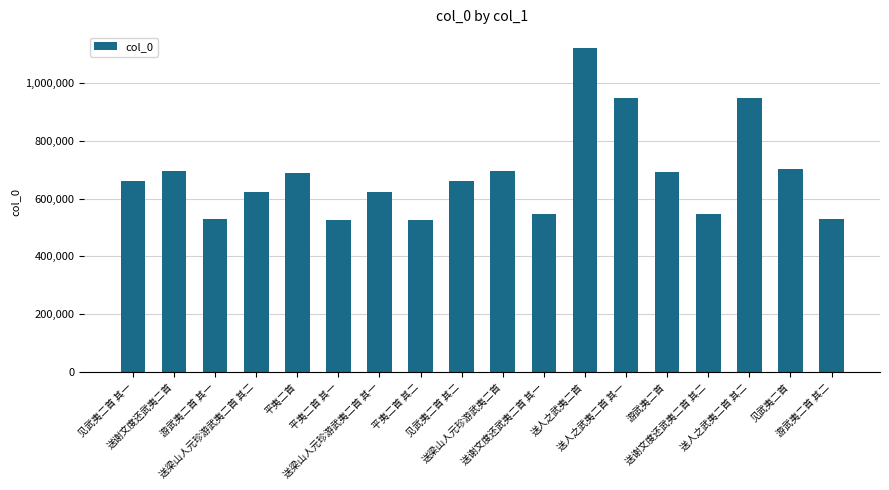

What is the minimum value shown in the chart?

527405